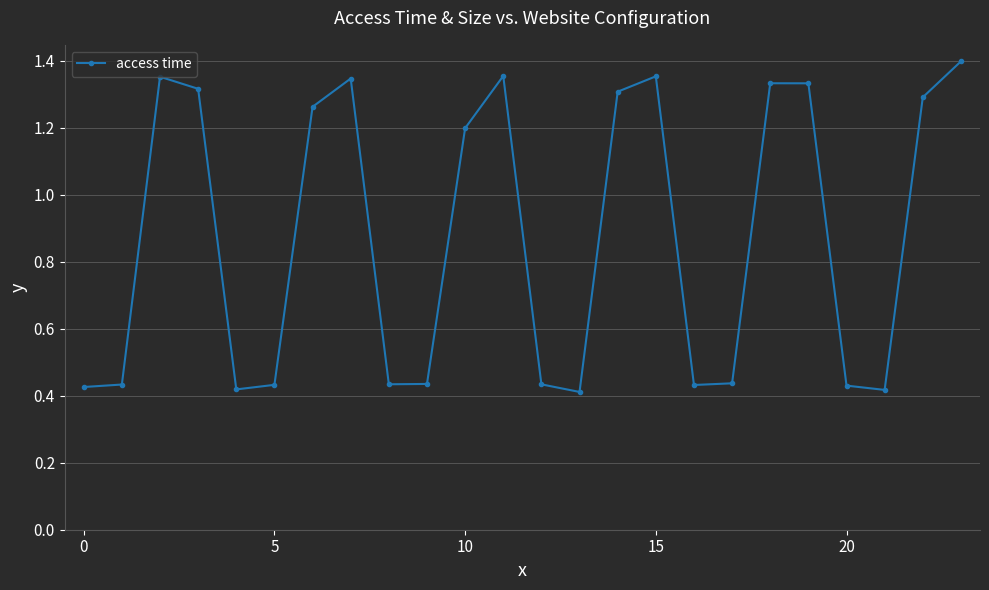

Count the values in the range 0 to 1.

12